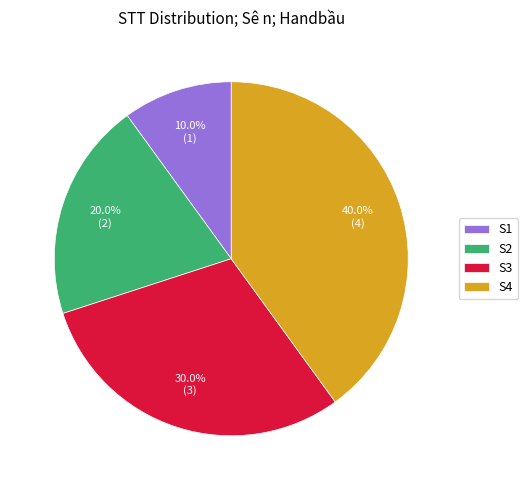

Which has a higher value, S2 or S3?

S3